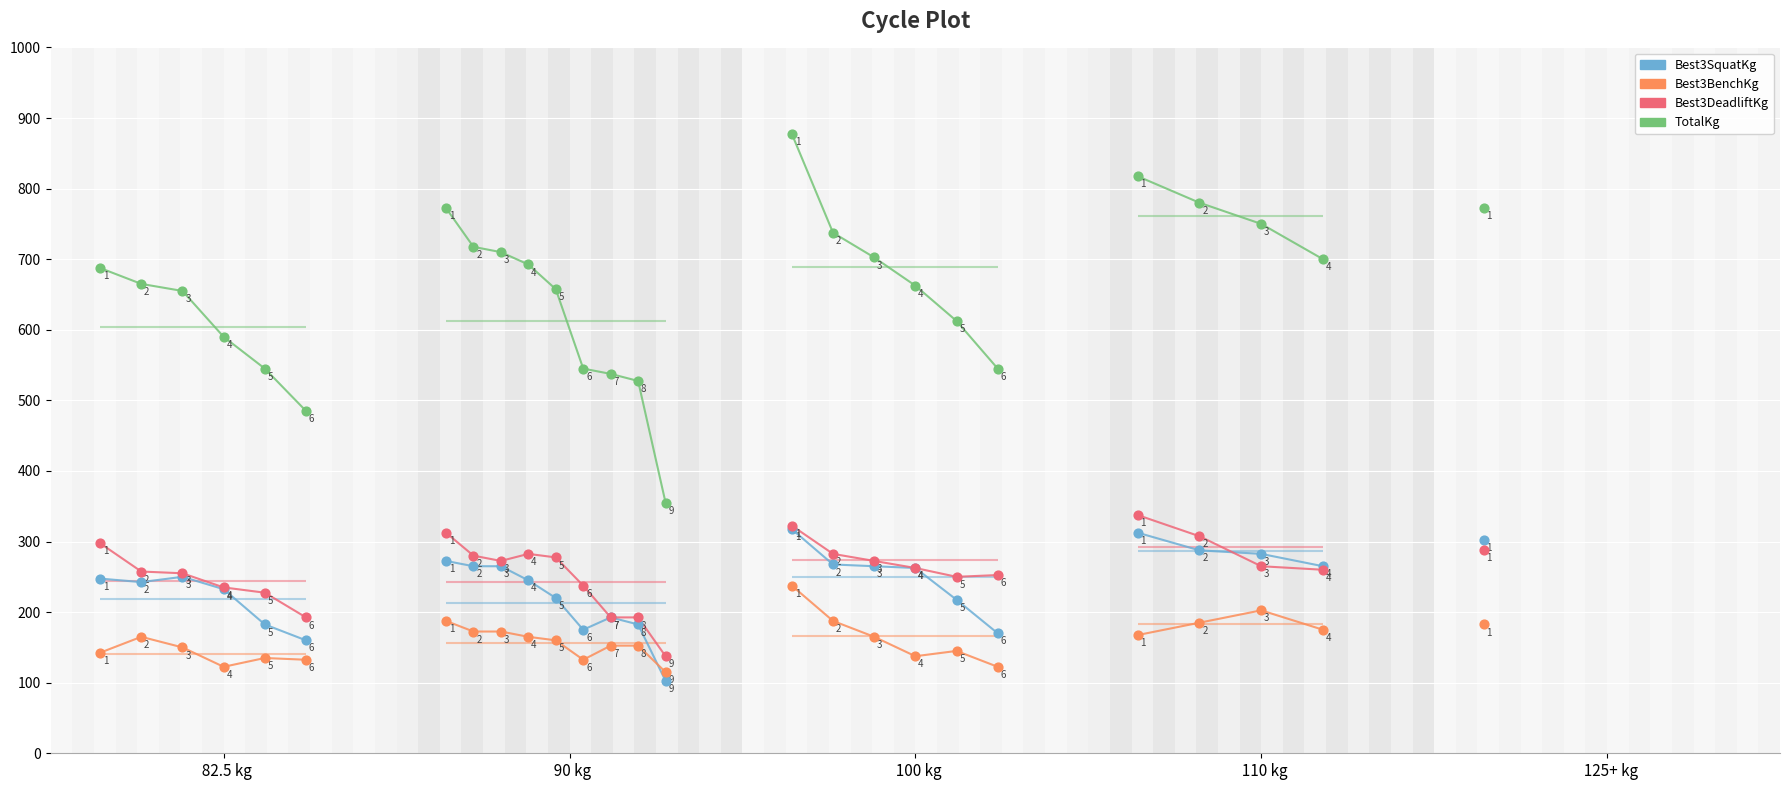

What are all the series names shown in the legend?

Best3SquatKg, Best3BenchKg, Best3DeadliftKg, TotalKg